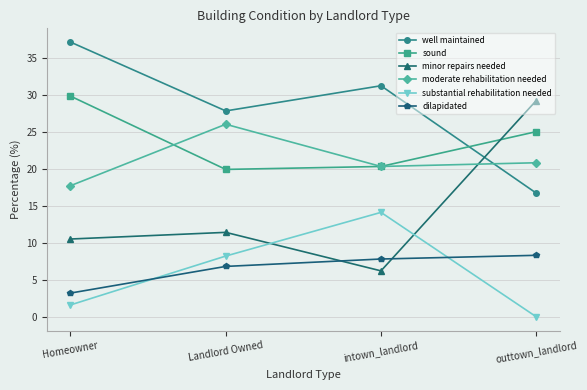

Where do well maintained and minor repairs needed first cross each other?

intown_landlord and outtown_landlord